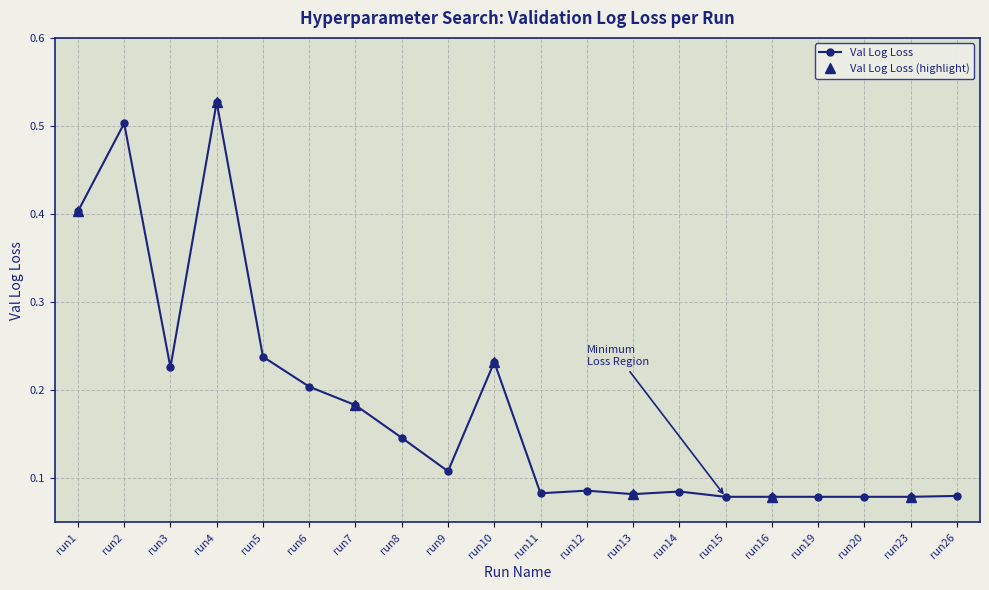

The chart shows a value of 0.1 at run14. True or false?

True